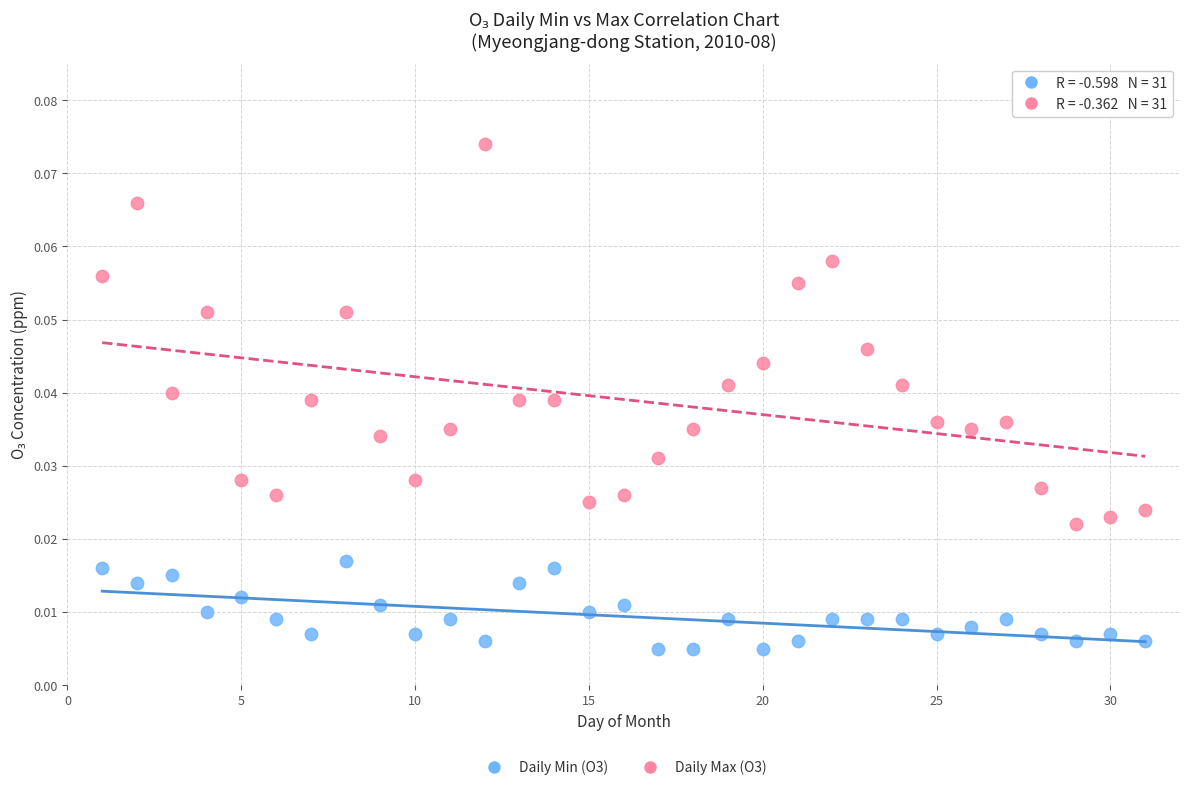

What is the X range (max minus min) for the scatter plot?

30.0